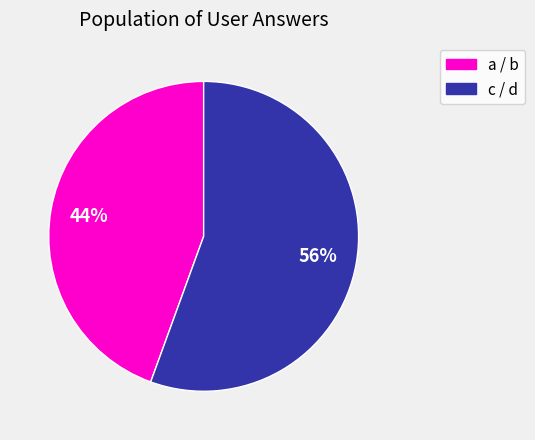

To the nearest percent, what is the average slice percentage?

50%